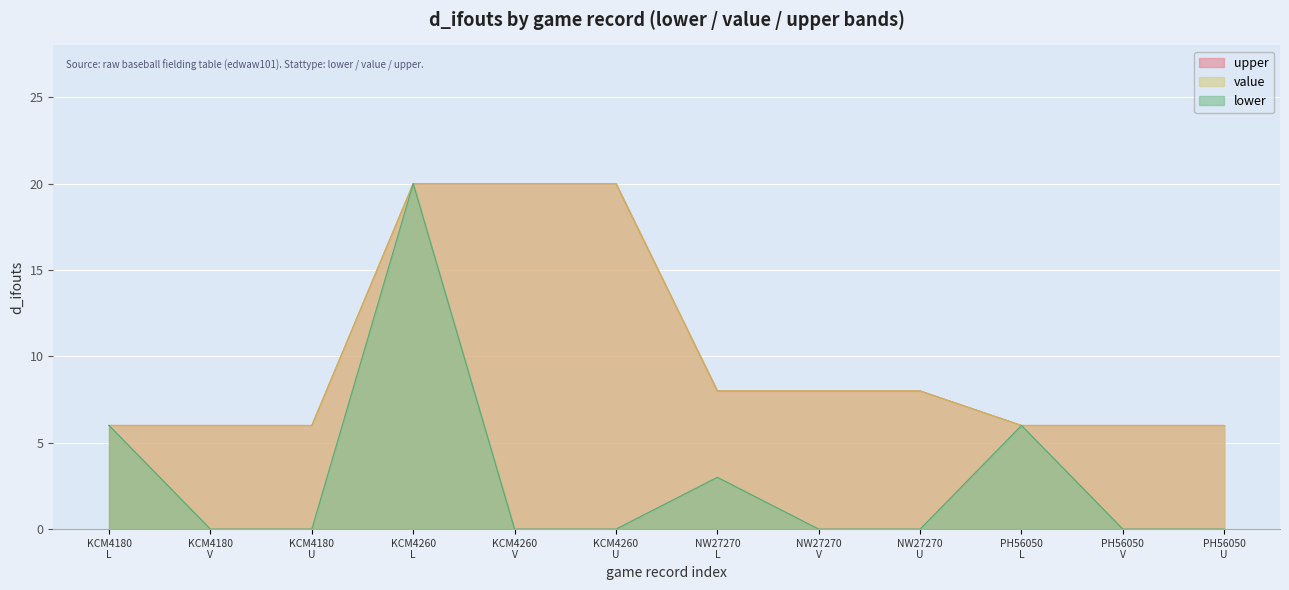

At which label does value reach its peak?

KCM4260 L